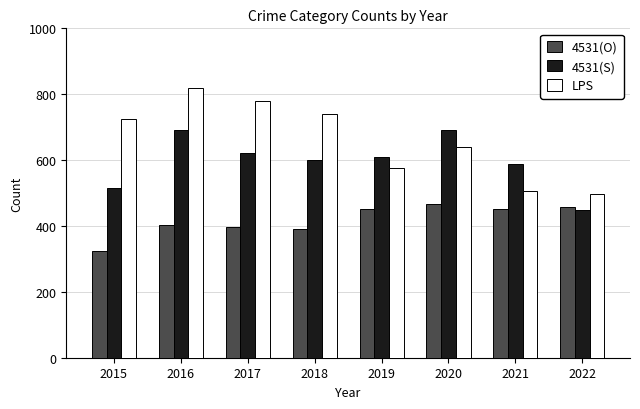

What is the total value across all series at 2017?

1799